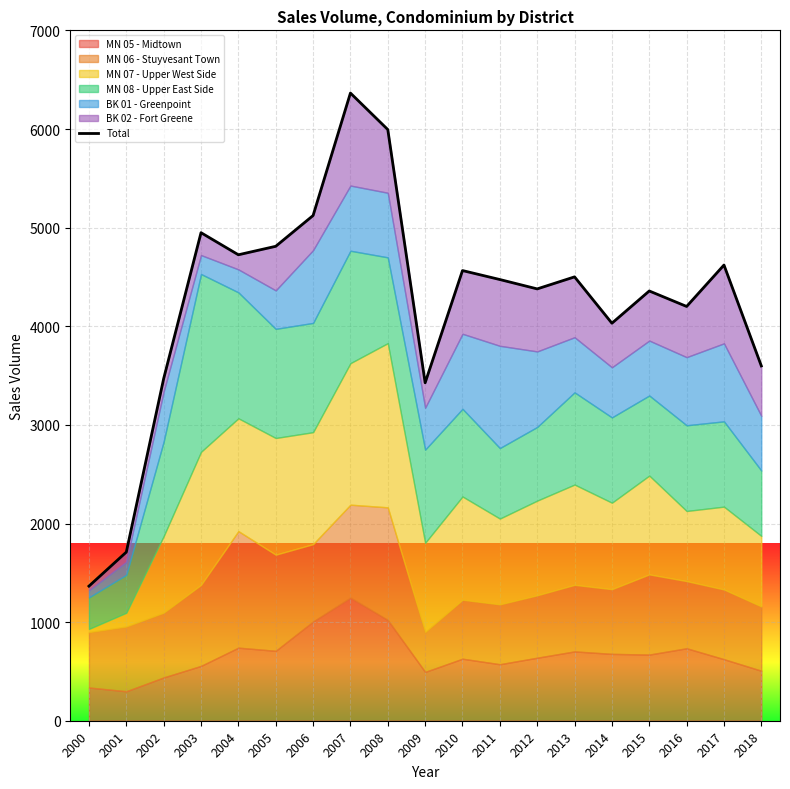

Reading left to right, transcribe all the data shown in this chart.

1365	1710	3469	4949	4725	4811	5123	6365	5995	3427	4565	4474	4379	4501	4031	4358	4201	4621	3598